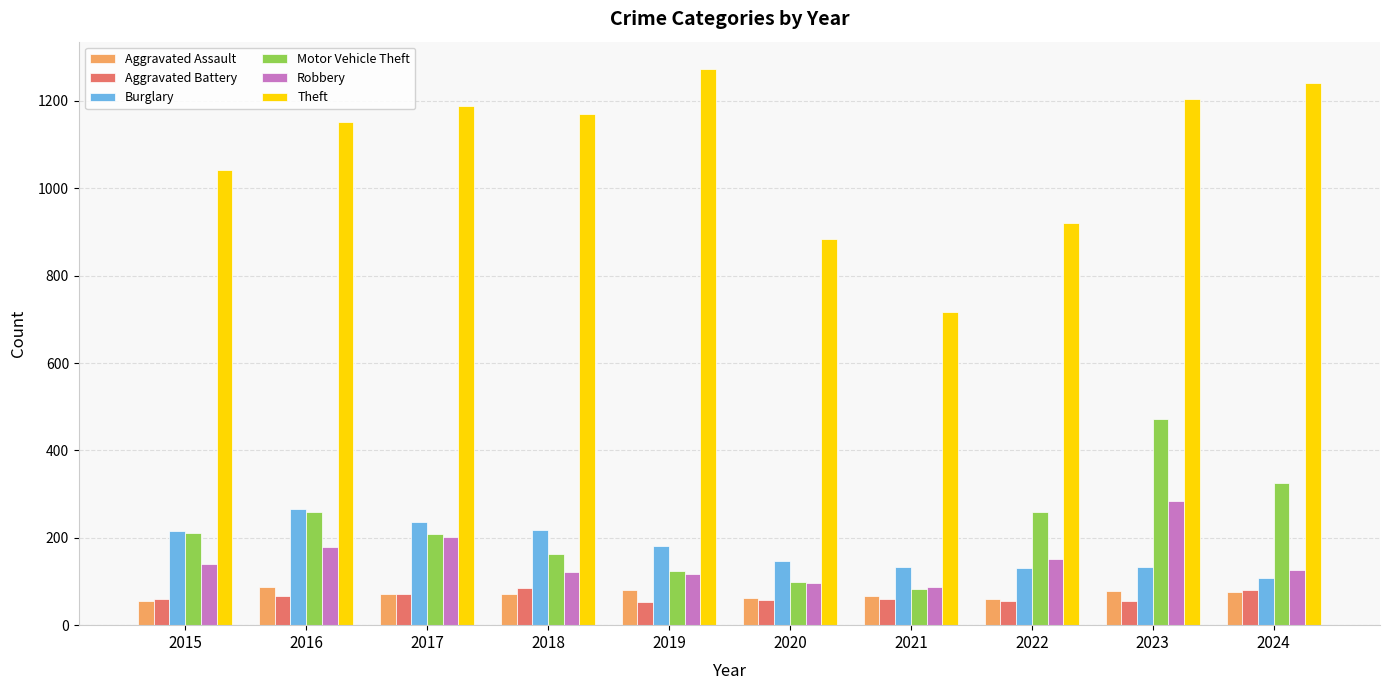

What is the smallest value displayed?

53